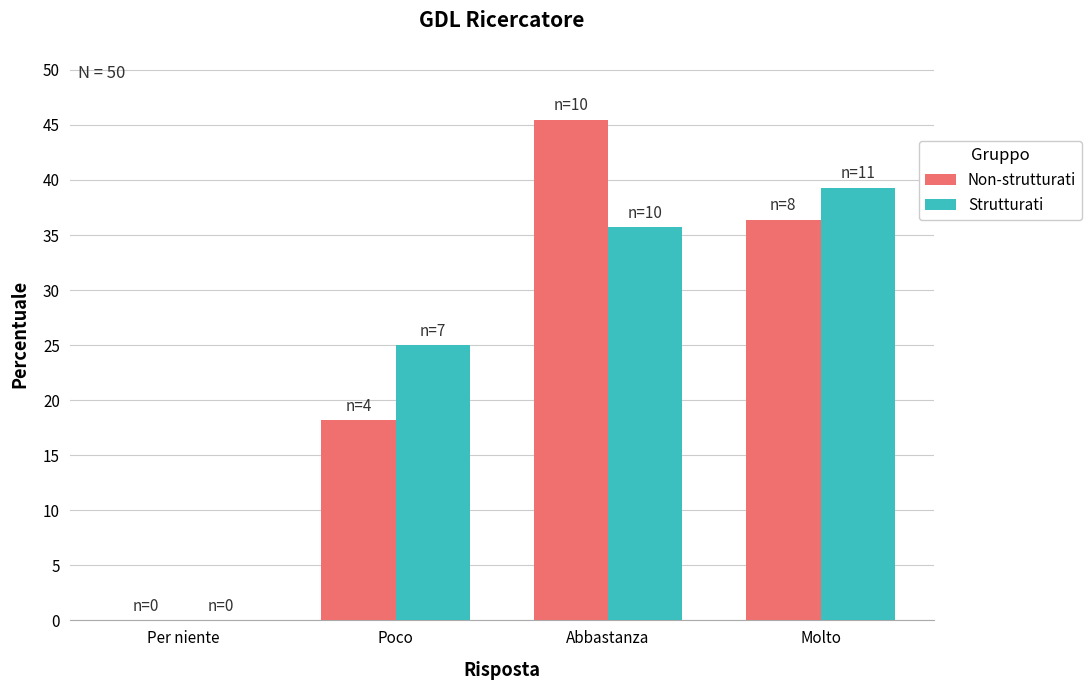

How many groups of bars are there?

4